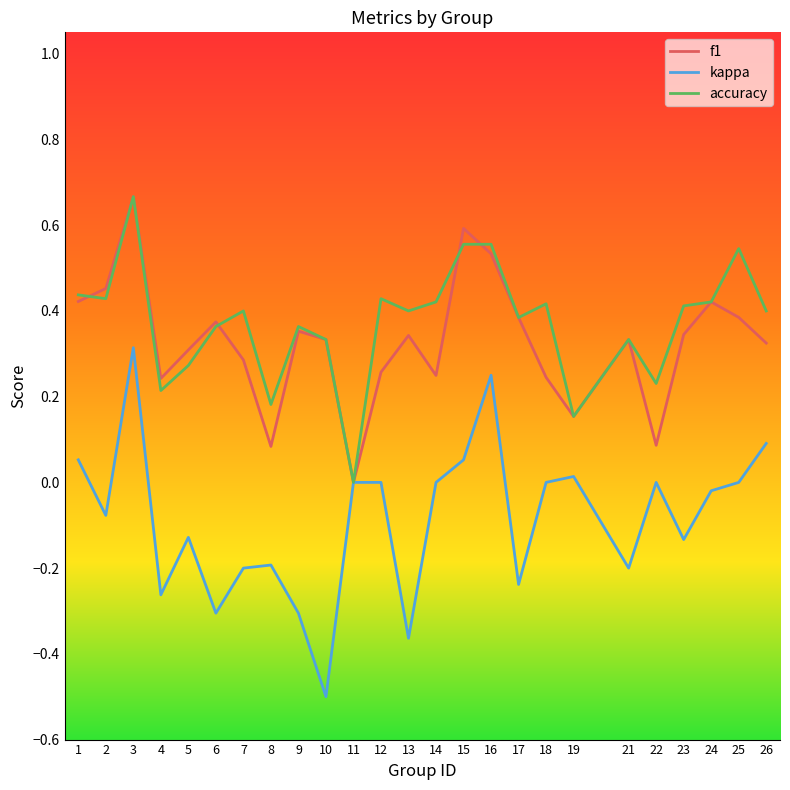

Which series changed the most between 1 and 22?

f1